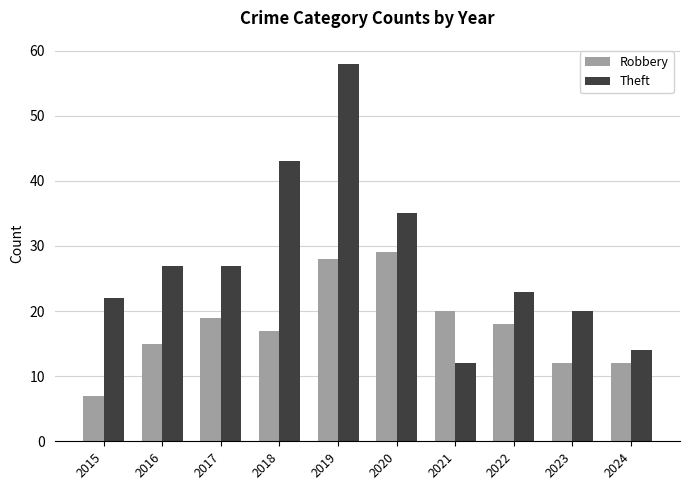

The value of Theft at 2017 is 27. True or false?

True